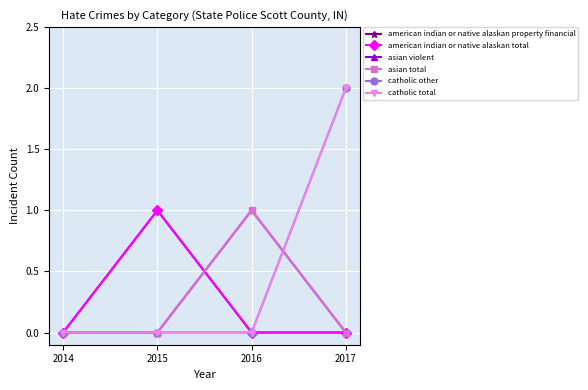

Rank the series at 2017 from highest to lowest value.

catholic other, catholic total, american indian or native alaskan property financial, american indian or native alaskan total, asian violent, asian total